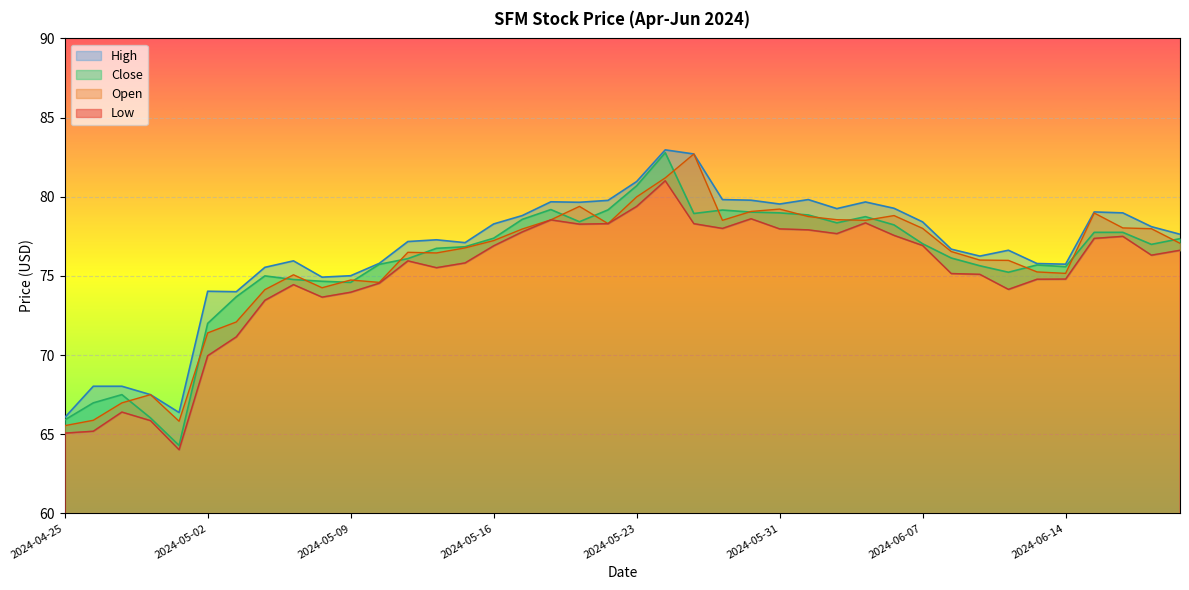

What is the label of the 37th point from the left?

2024-06-17